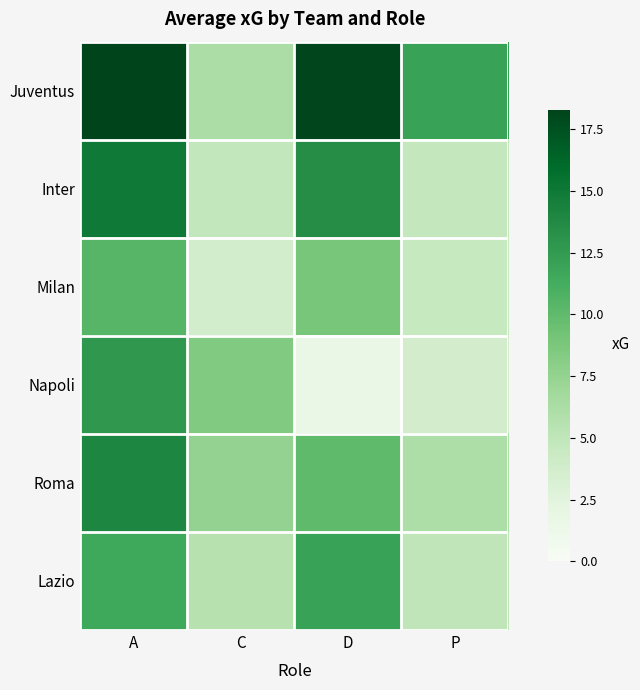

Reading left to right, transcribe all the data shown in this chart.

Juventus: A=18.3	C=6.2	D=18.2	P=12.0
Inter: A=14.9	C=4.8	D=13.5	P=4.7
Milan: A=10.5	C=3.8	D=8.9	P=4.5
Napoli: A=12.7	C=8.5	D=1.6	P=3.7
Roma: A=14.0	C=7.5	D=10.0	P=6.0
Lazio: A=11.5	C=5.5	D=12.0	P=5.0